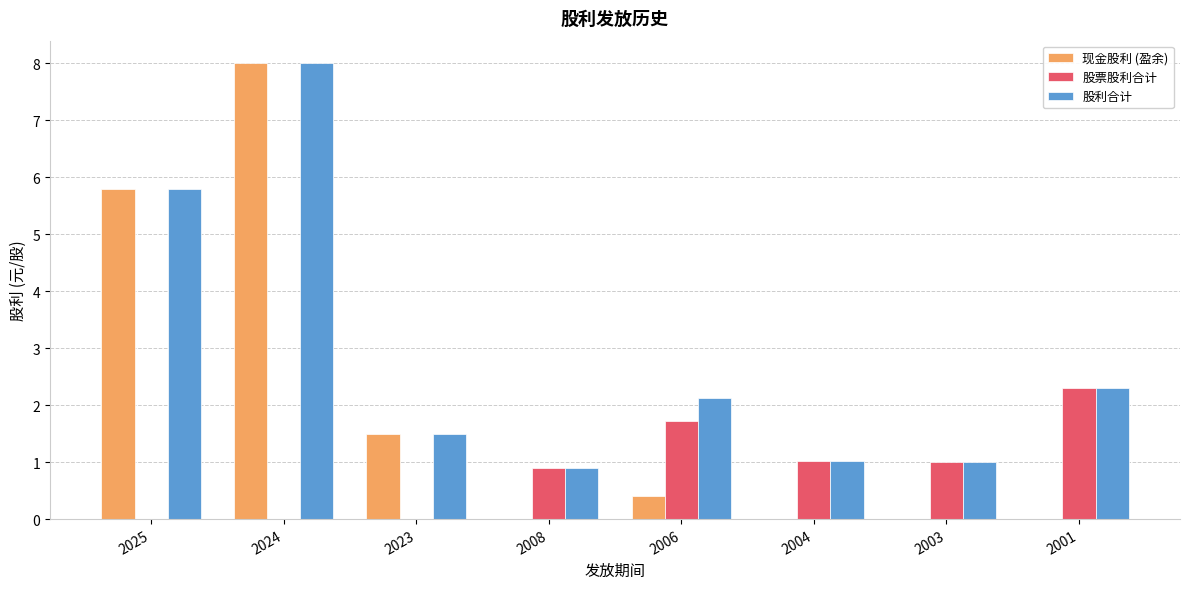

Which series has the widest spread of values?

现金股利 (盈余)